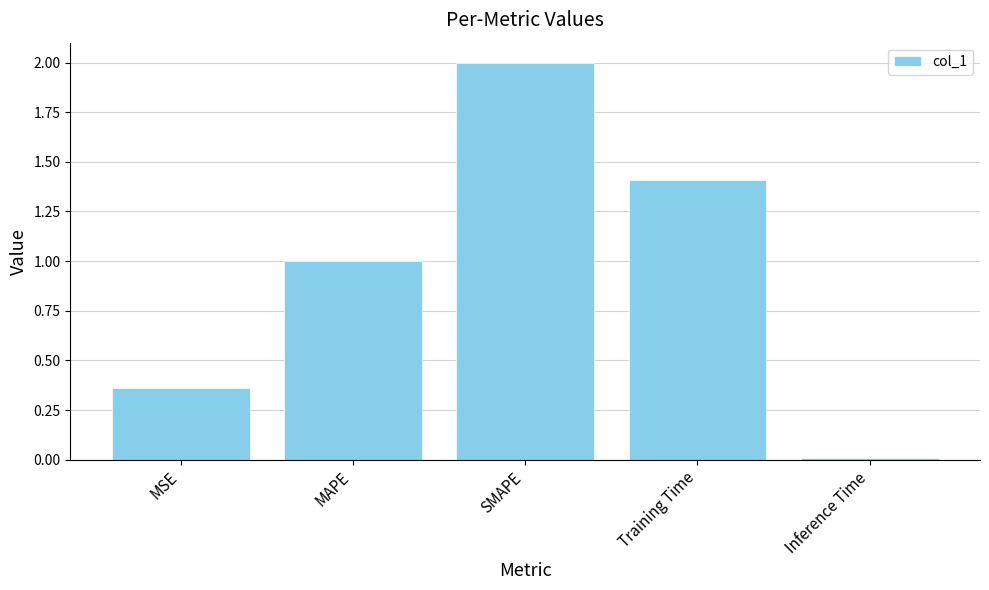

Which label corresponds to the largest value in the chart?

SMAPE